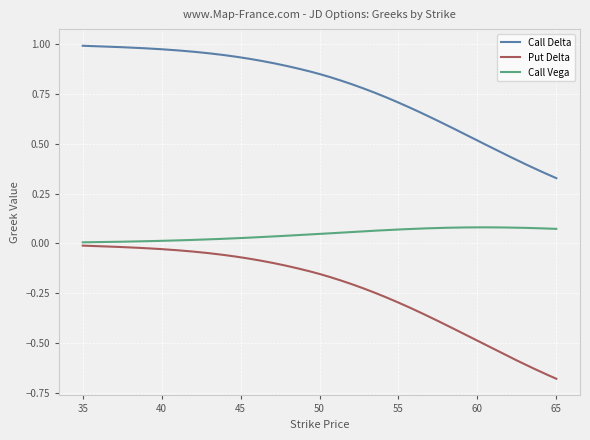

List the series in order of their peak value, highest first.

Call Delta, Call Vega, Put Delta